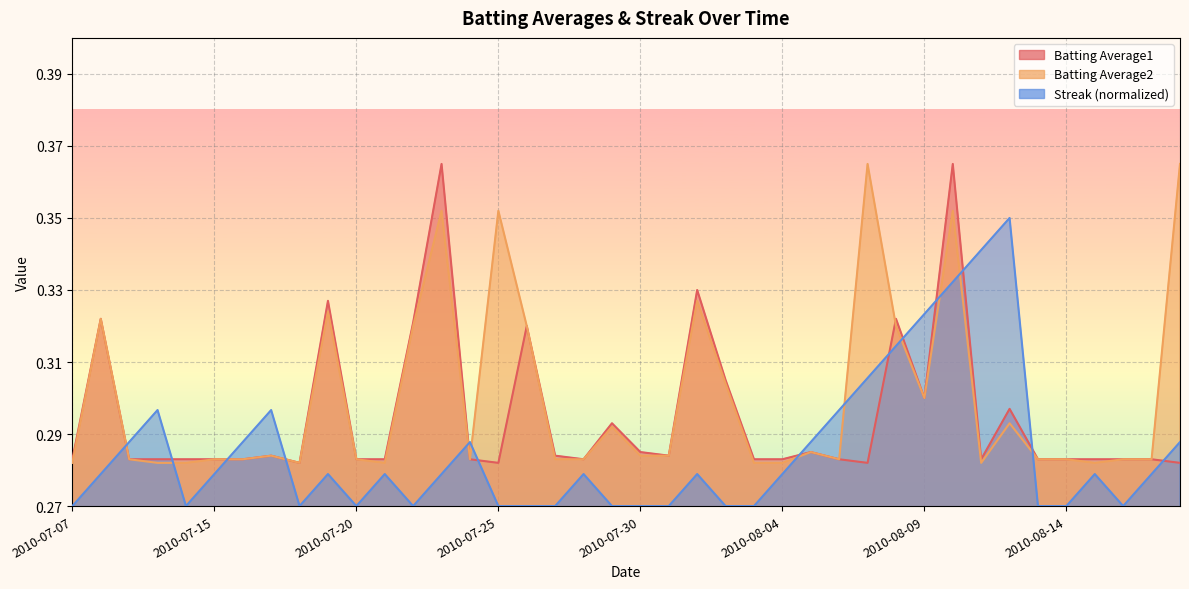

What is the label of the 9th point from the left?

2010-07-18